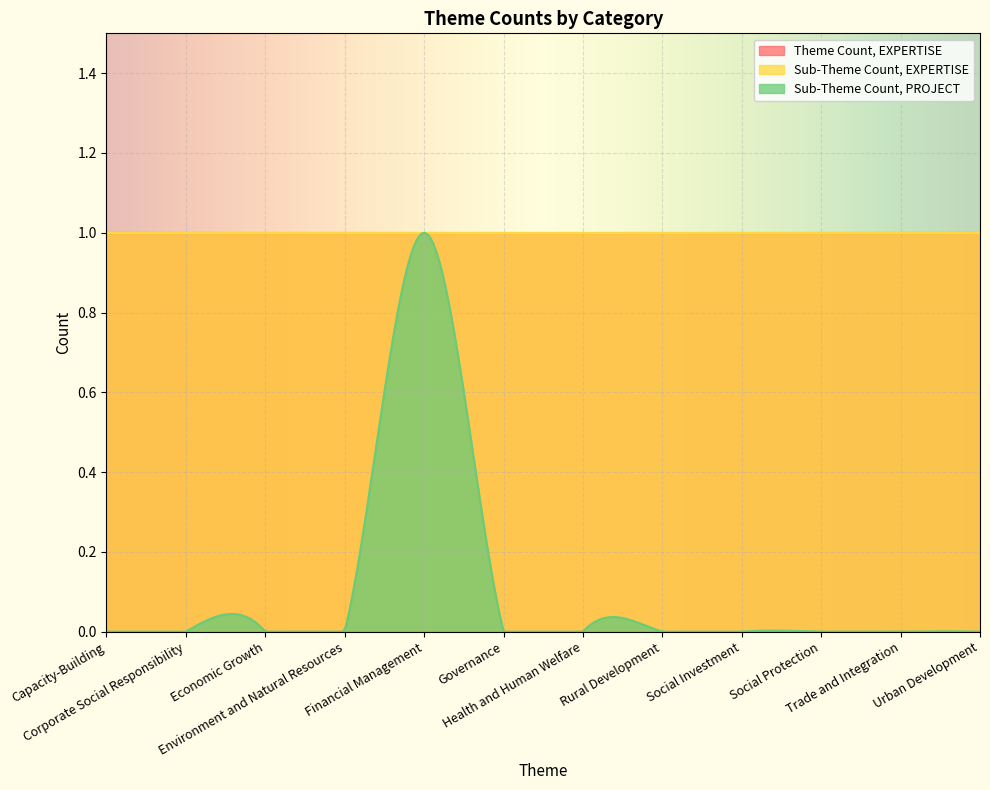

True or false: Theme Count, EXPERTISE and Sub-Theme Count, PROJECT intersect in this chart.

False